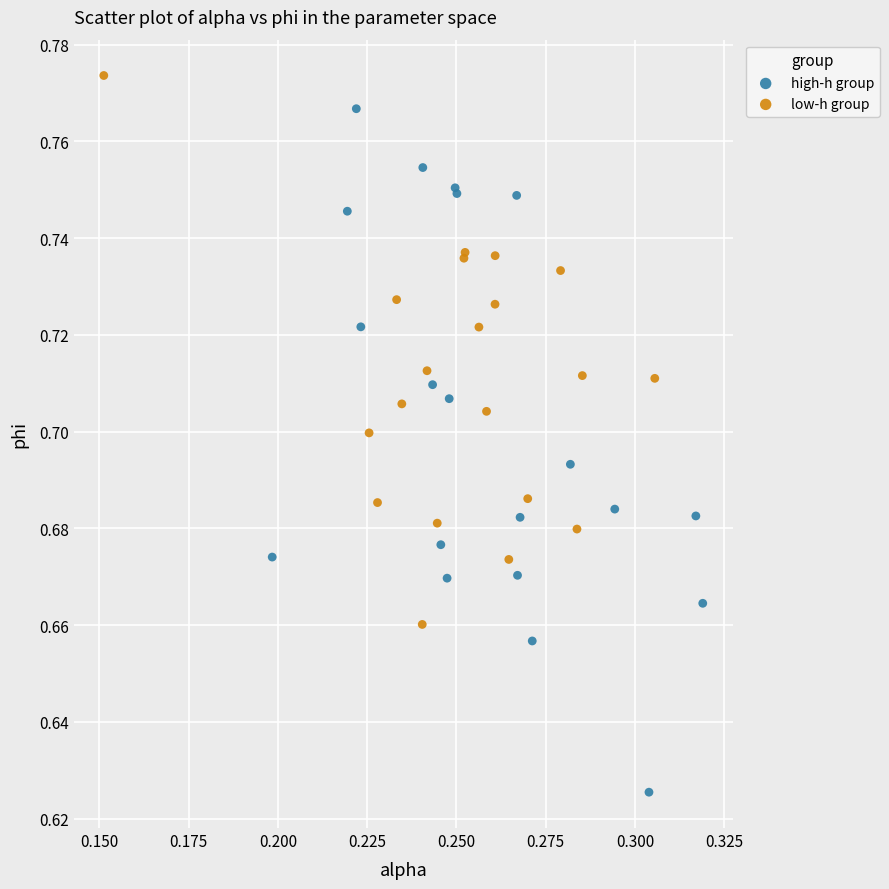

Which series contains the lowest Y value?

high-h group